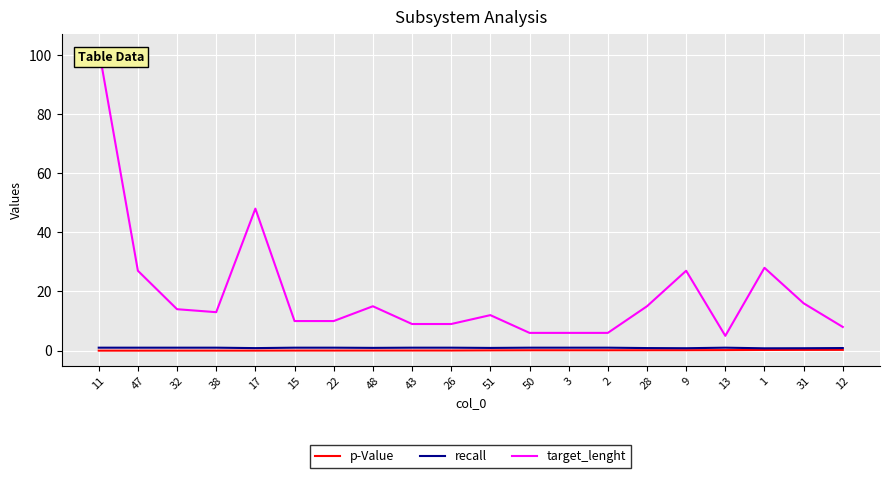

What is the sum of all recall values?

18.9